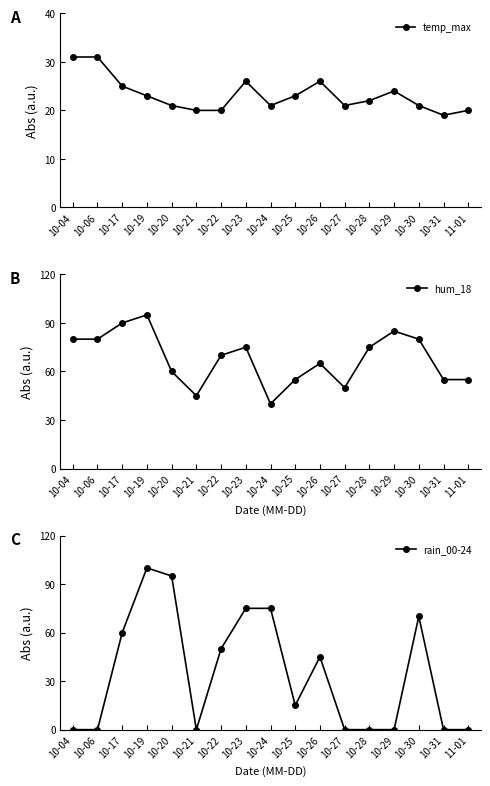

Rank the categories by temp_max value from lowest to highest.

10-31, 10-21, 10-22, 11-01, 10-20, 10-24, 10-27, 10-30, 10-28, 10-19, 10-25, 10-29, 10-17, 10-23, 10-26, 10-04, 10-06